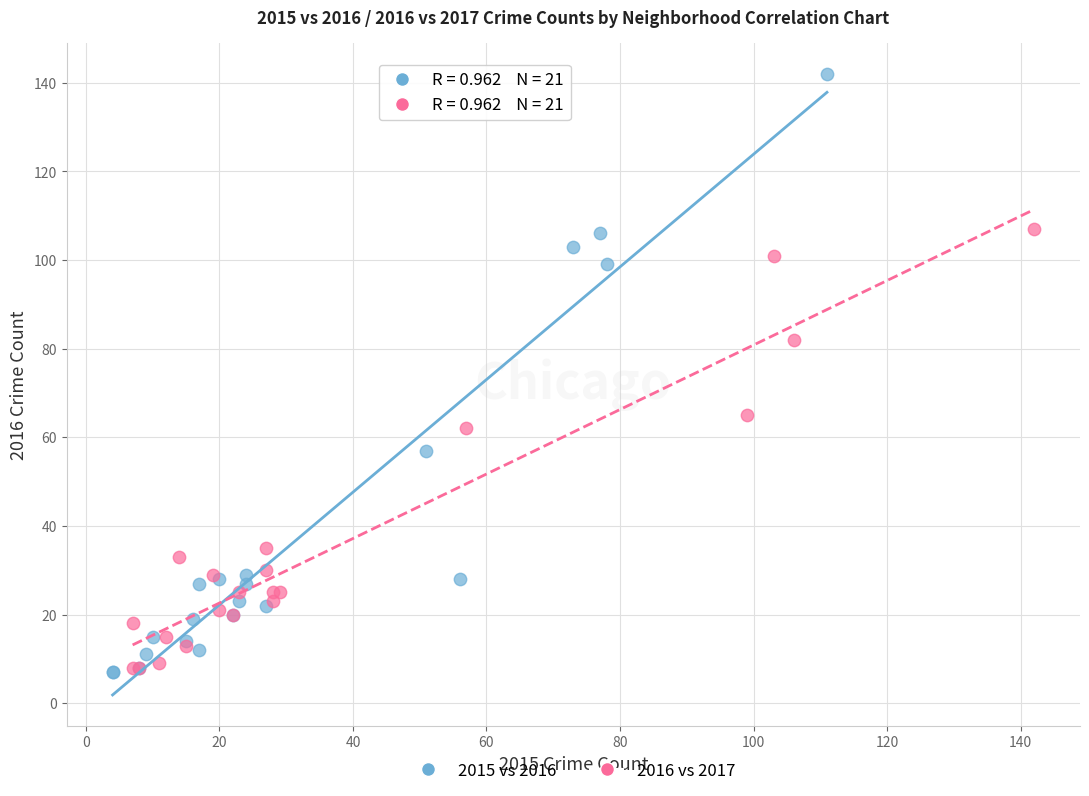

Which series has the widest spread of Y values?

2015 vs 2016